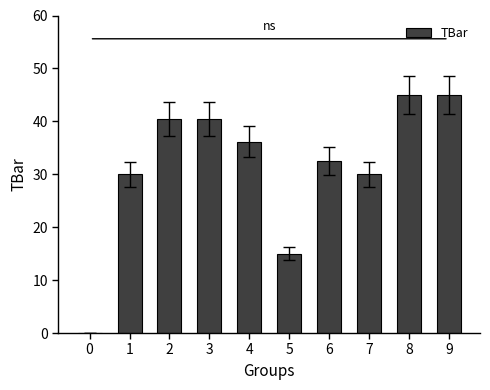

What is the ratio of the value at 3 to the value at 4?

1.1